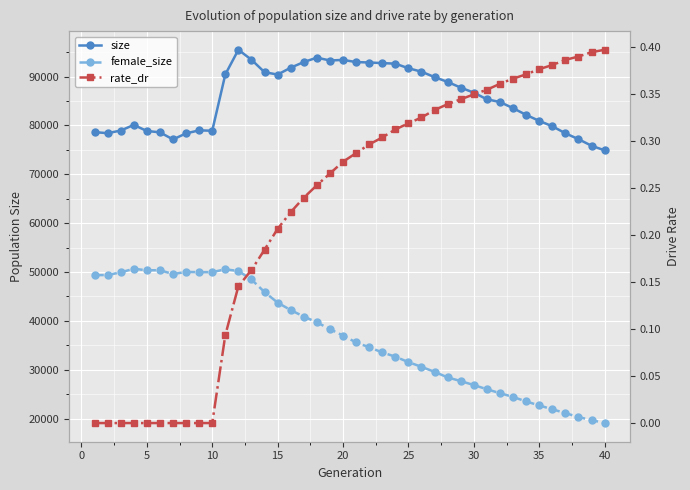

Is the value of rate_dr at 15 greater than the value of size at 5?

No